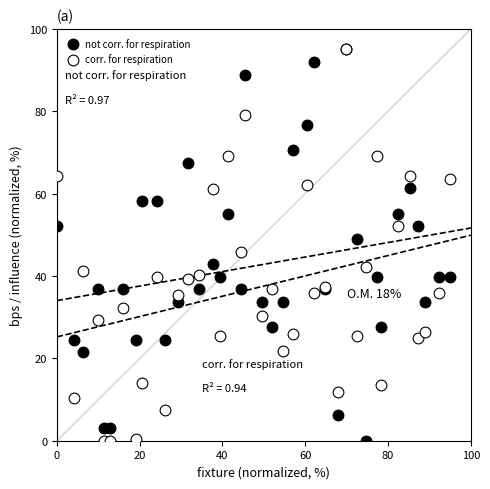

What are all the series names shown in the legend?

not corr. for respiration, corr. for respiration